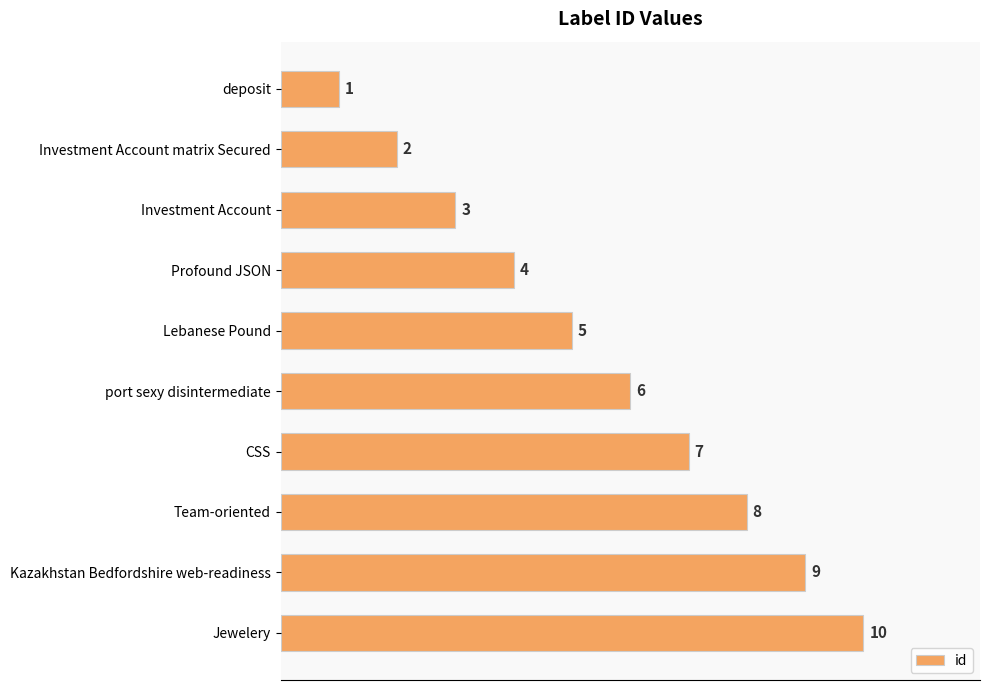

True or false: the data shows 6 at port sexy disintermediate.

True